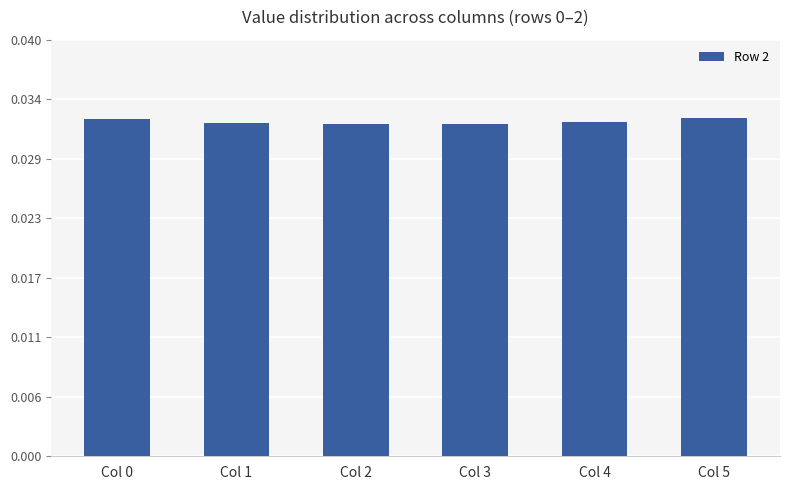

Rank the categories by value from lowest to highest.

Col 2, Col 3, Col 1, Col 4, Col 0, Col 5